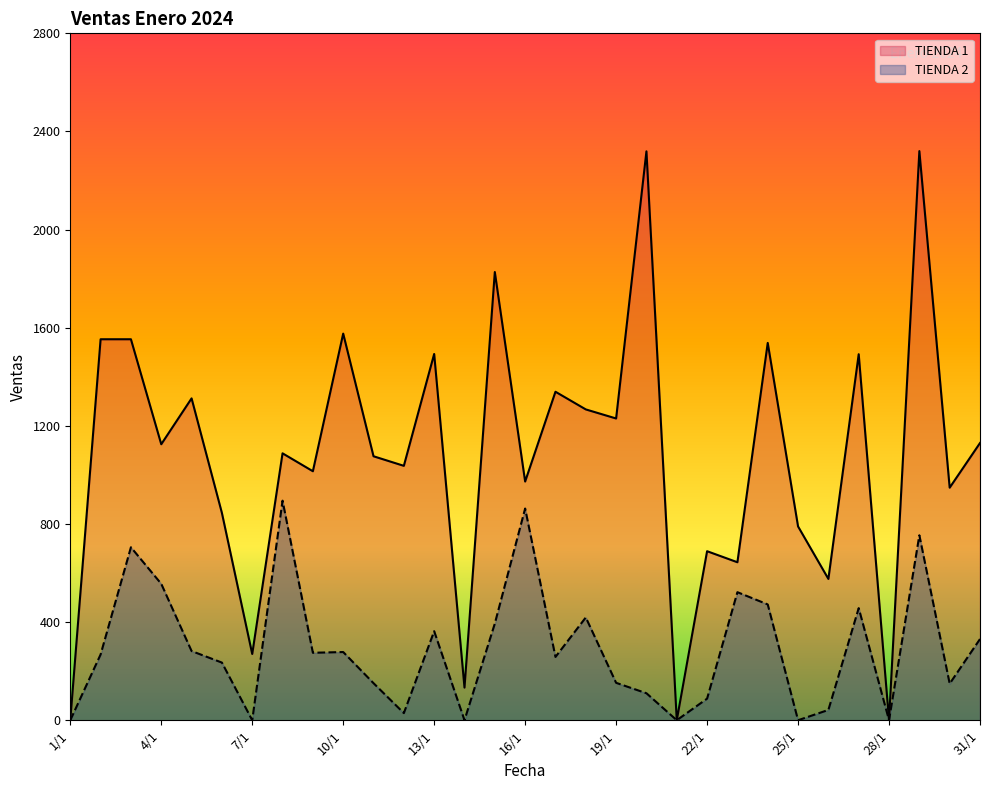

Does the chart have visible grid lines?

No